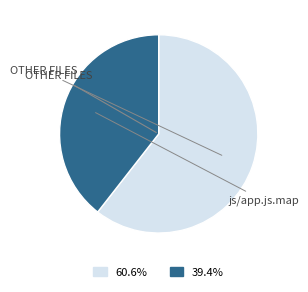

Is there any slice that represents more than half of the pie?

Yes